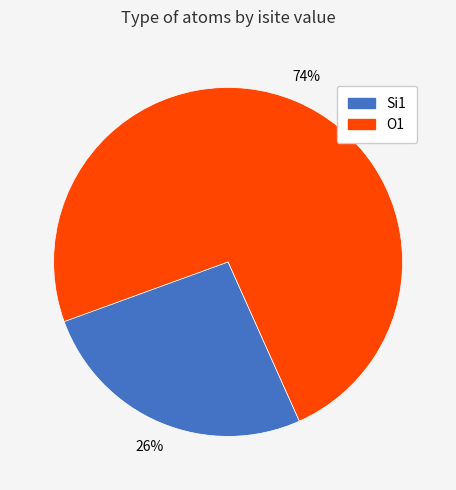

Does any single category account for the majority?

Yes